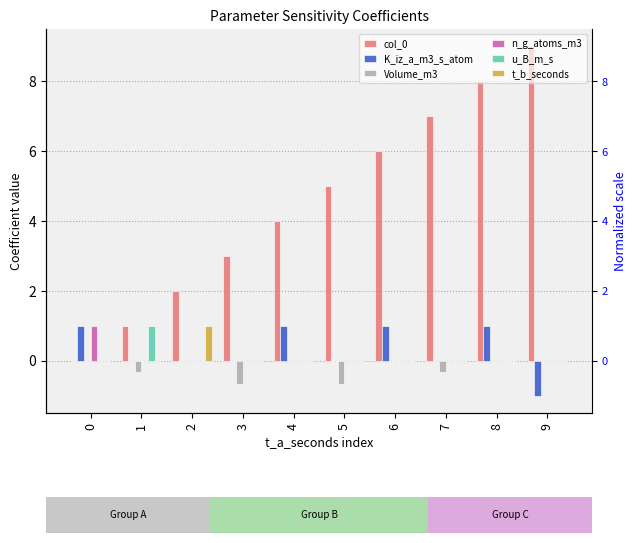

At how many categories does at least one series exceed 4?

5